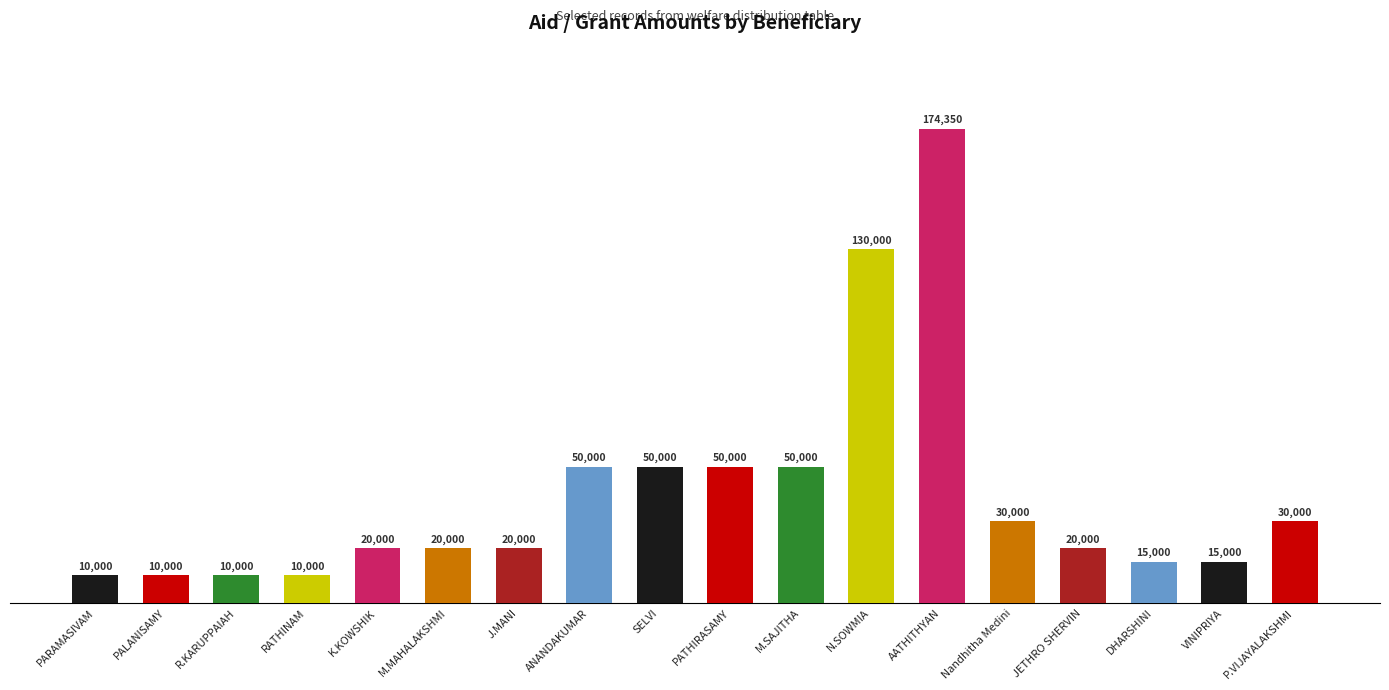

What is the value of the 15th bar from the left?

20000